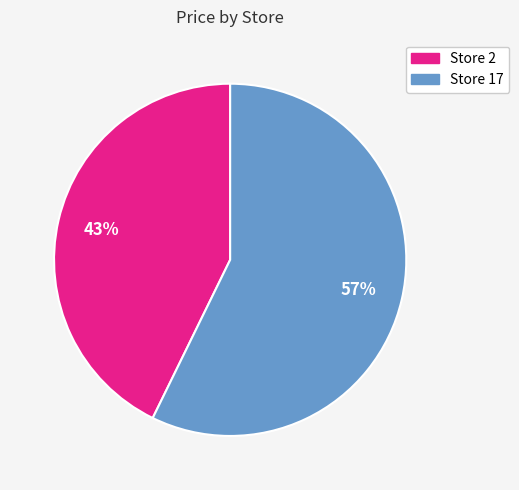

Combined, do Store 2 and Store 17 account for over 50%?

Yes